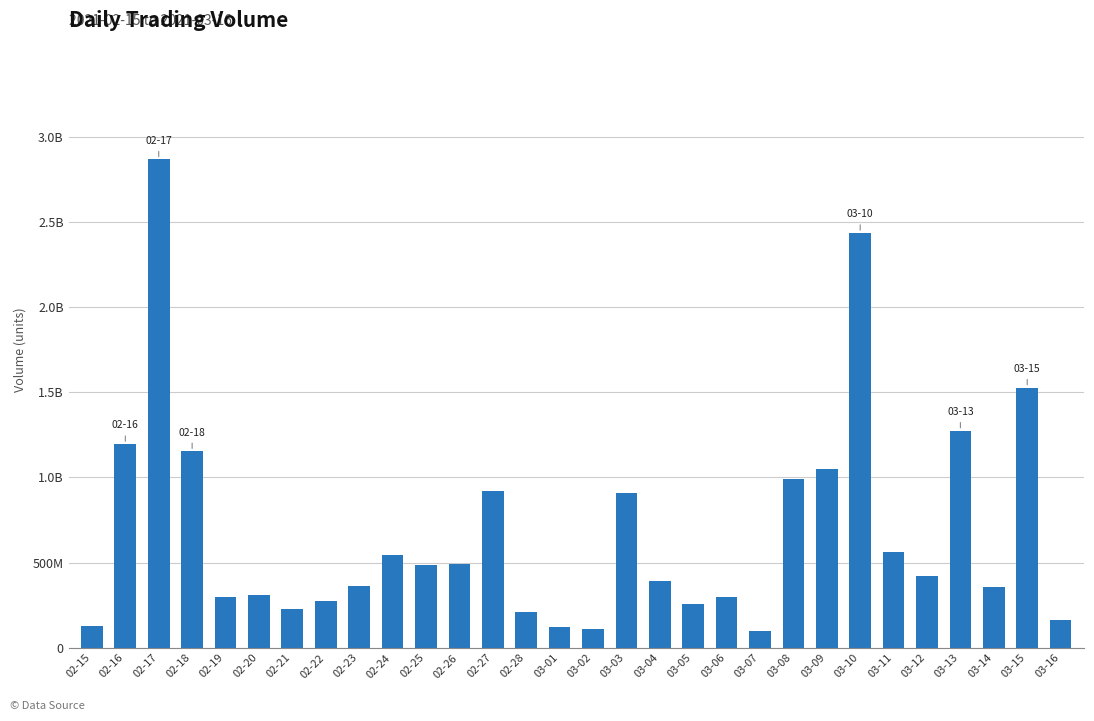

What is the ratio of the value at 03-16 to the value at 03-12?

0.4